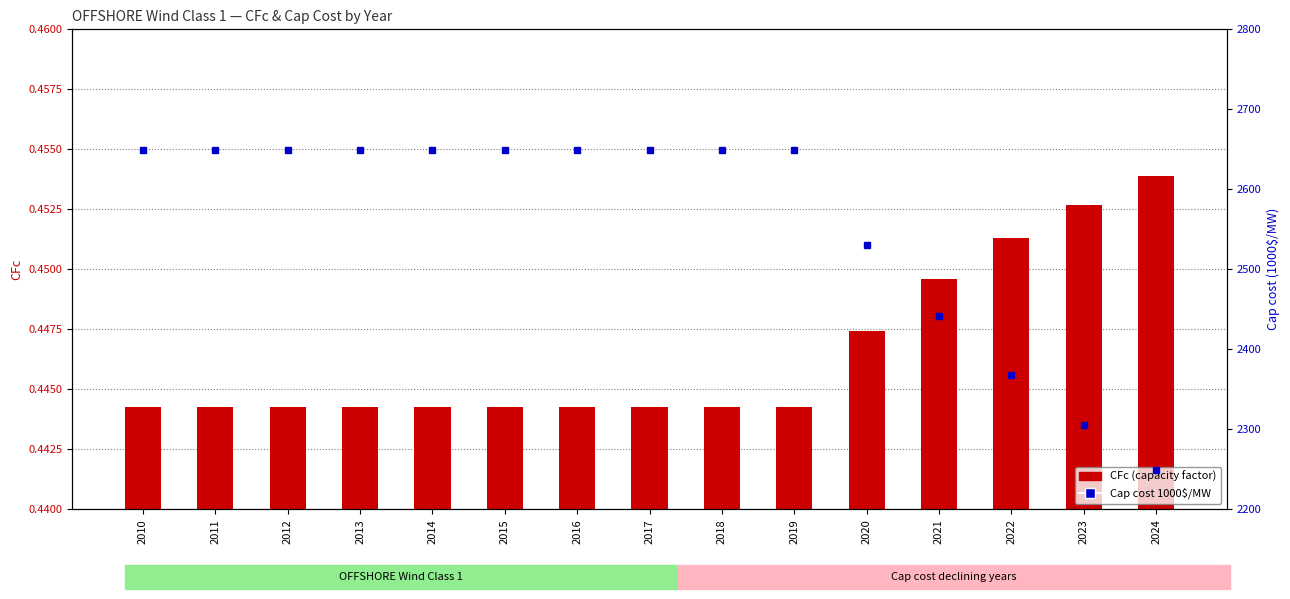

Where is CFc (capacity factor) nearest to the value 0?

2010